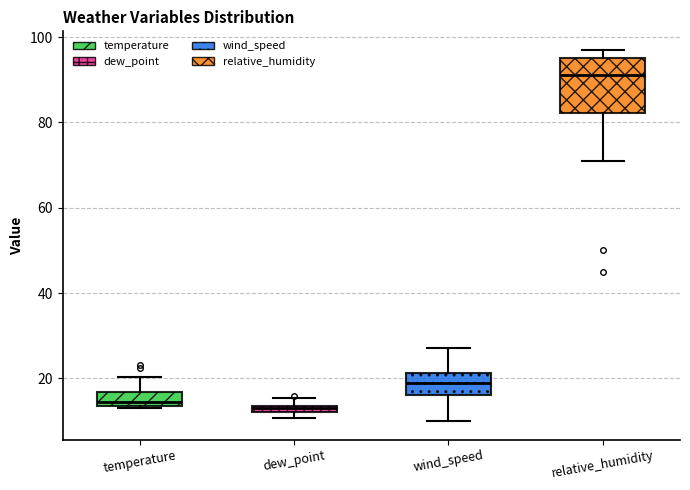

Which box's median line is the highest?

relative_humidity